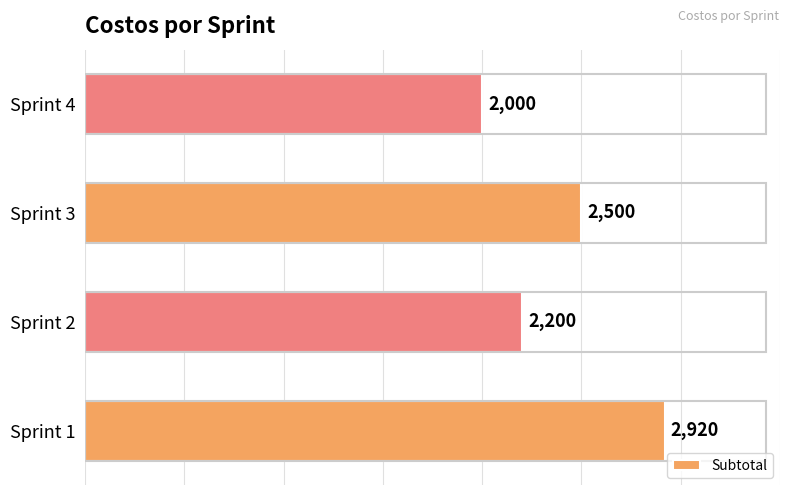

Where is the data nearest to the value 2460?

Sprint 3